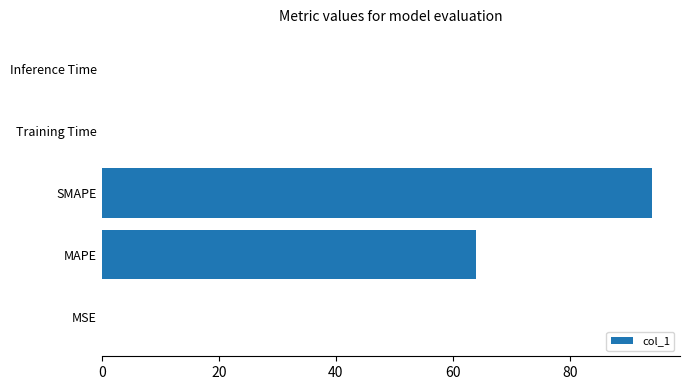

At which label is the value closest to 47?

MAPE